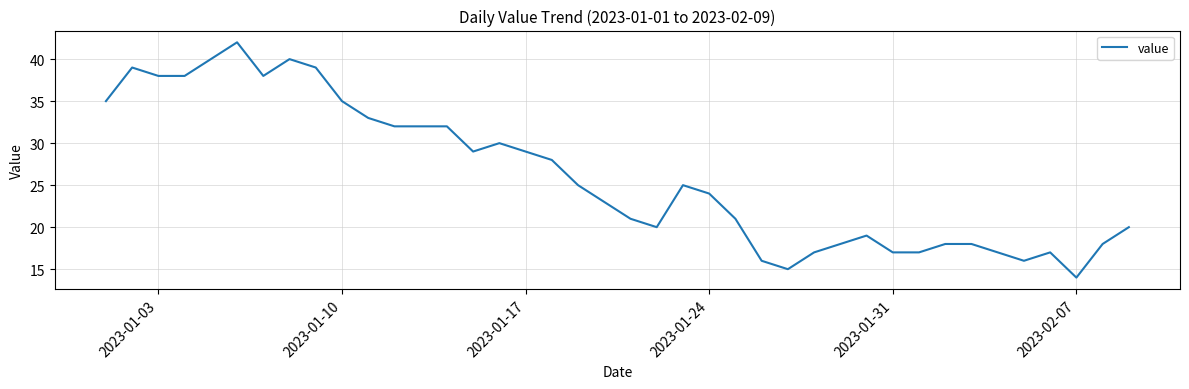

Reading right to left, transcribe all the data shown in this chart.

20	18	14	17	16	17	18	18	17	17	19	18	17	15	16	21	24	25	20	21	23	25	28	29	30	29	32	32	32	33	35	39	40	38	42	40	38	38	39	35